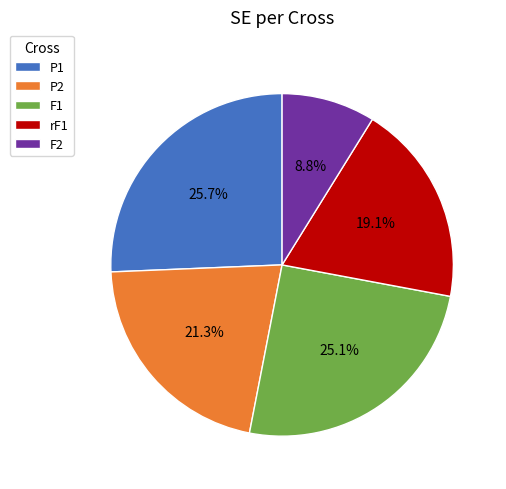

Do F1 and F2 together represent more than half of the pie?

No